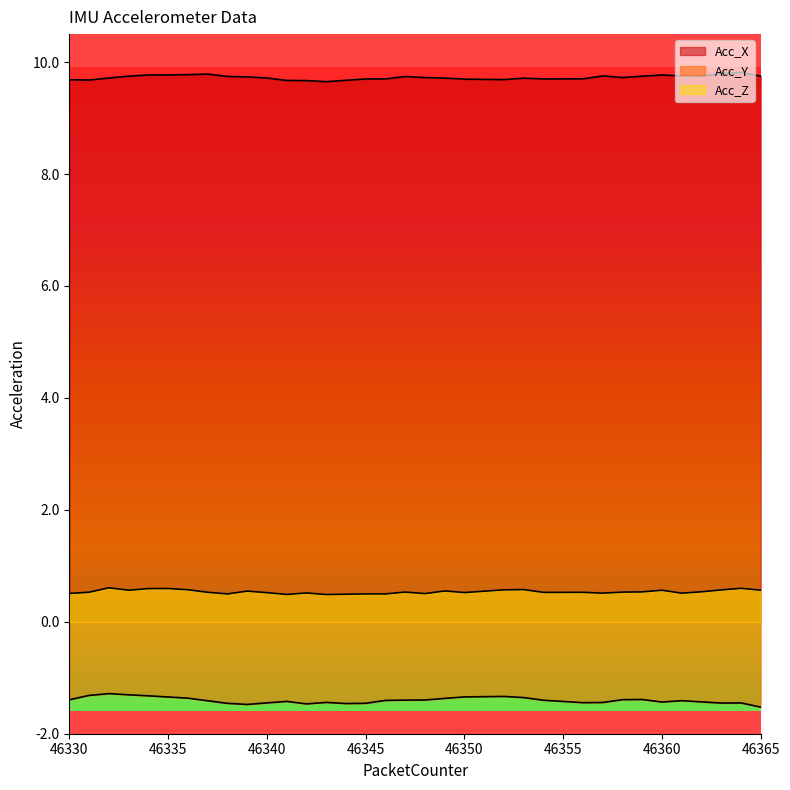

True or false: Acc_Z and Acc_Y cross at least once.

False